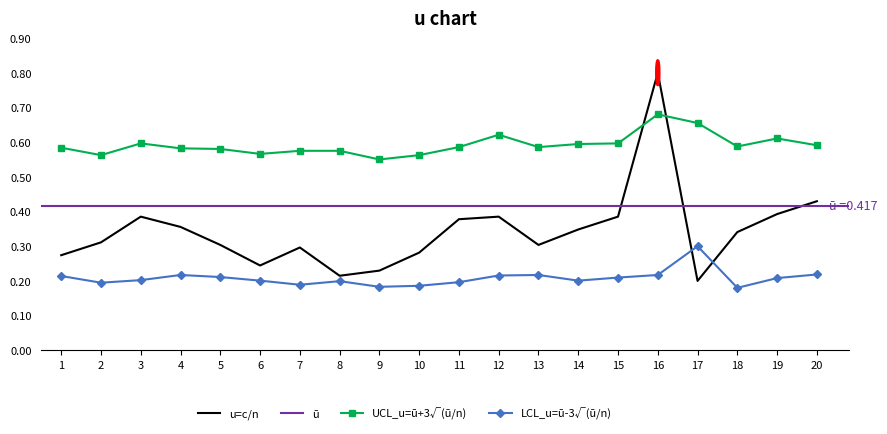

True or false: high and pre_close cross at least once.

False